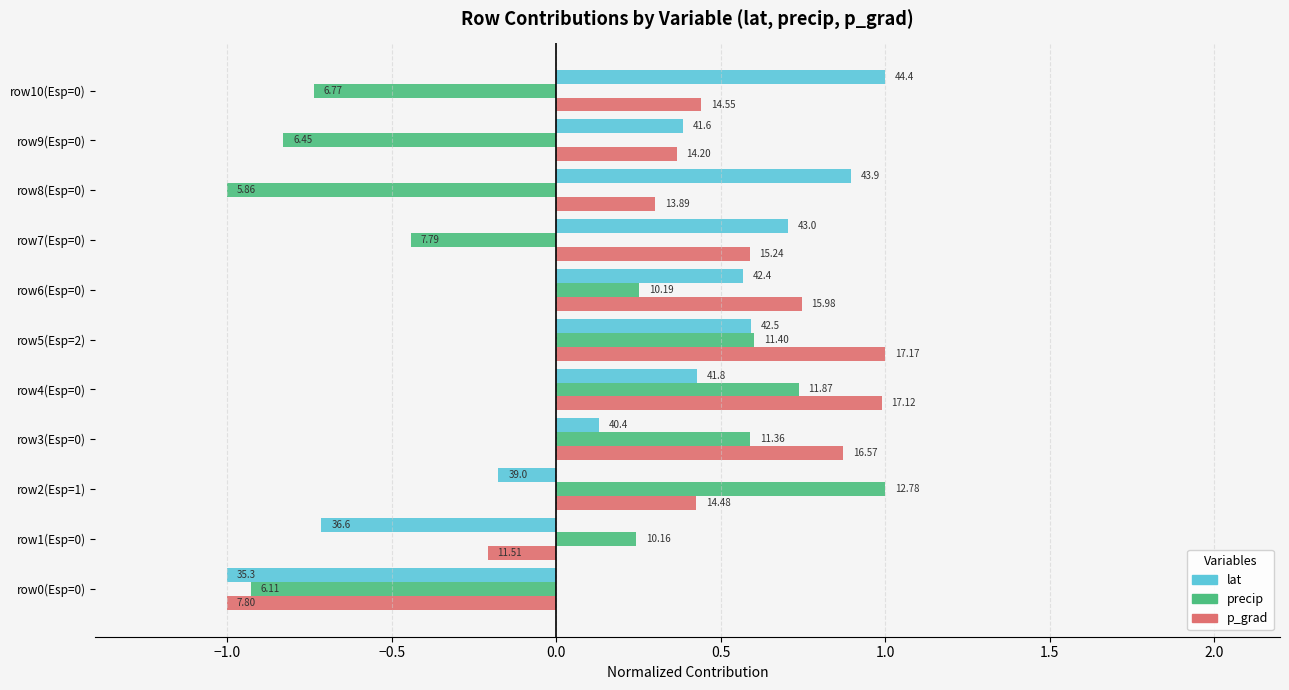

How many distinct data groups are displayed?

3